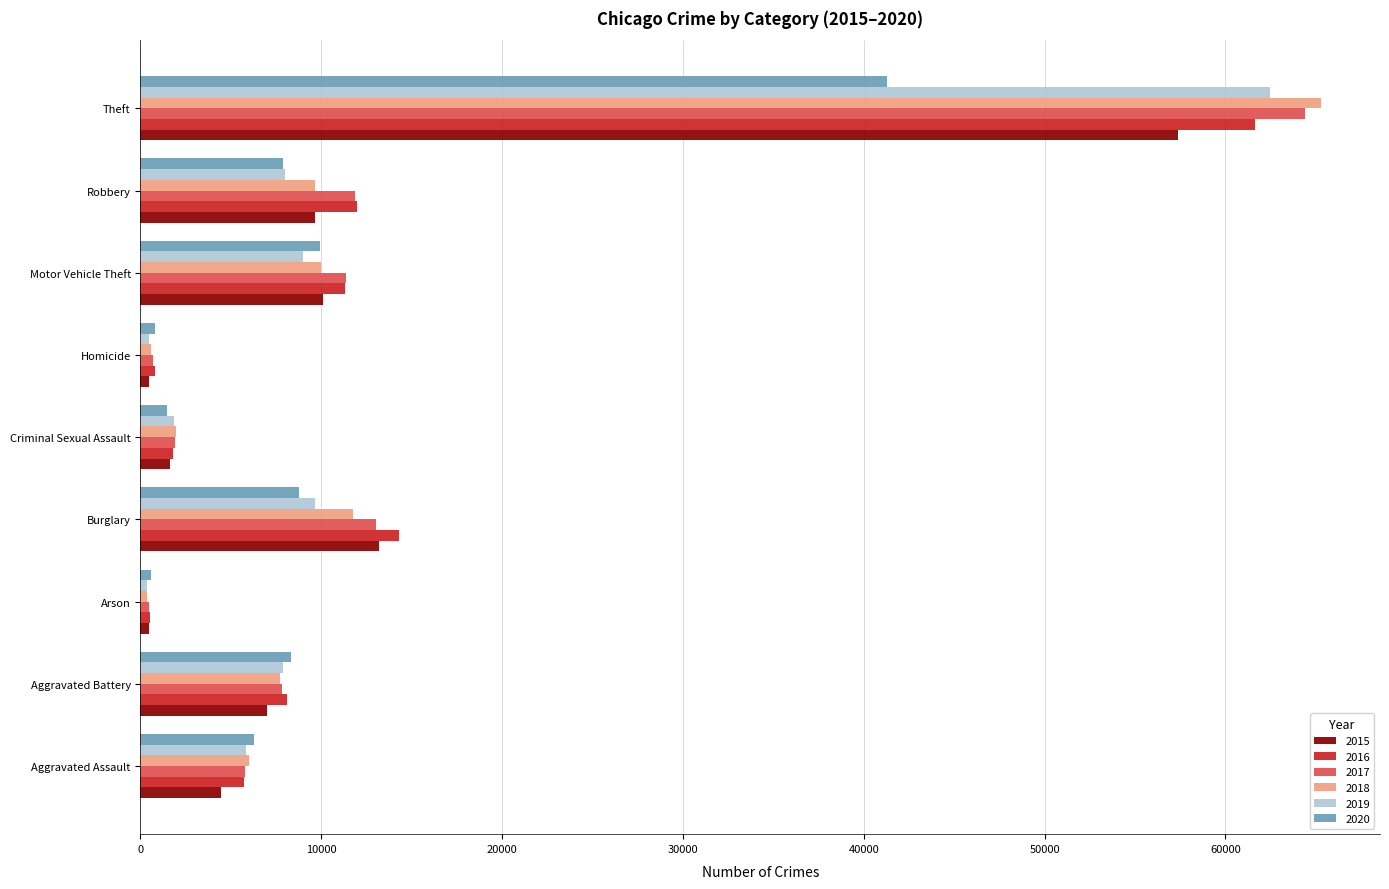

What is the average value of the 2016 series?

12896